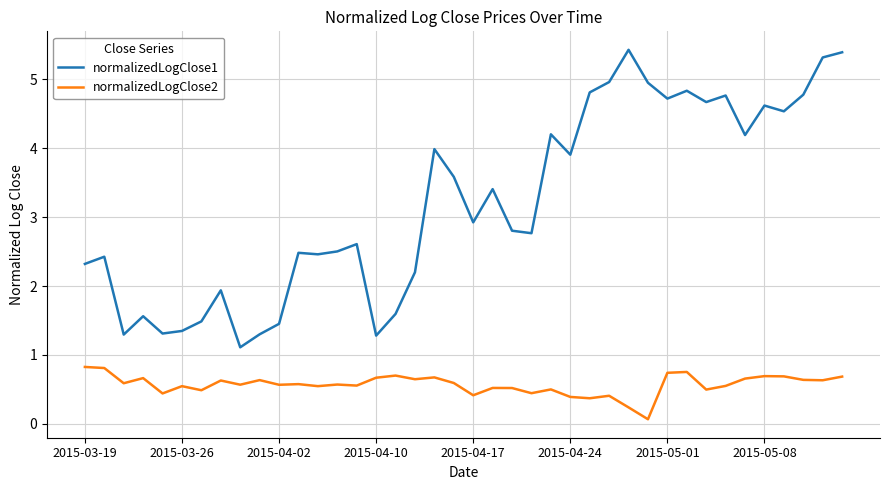

Which series has the largest total across all categories?

normalizedLogClose1